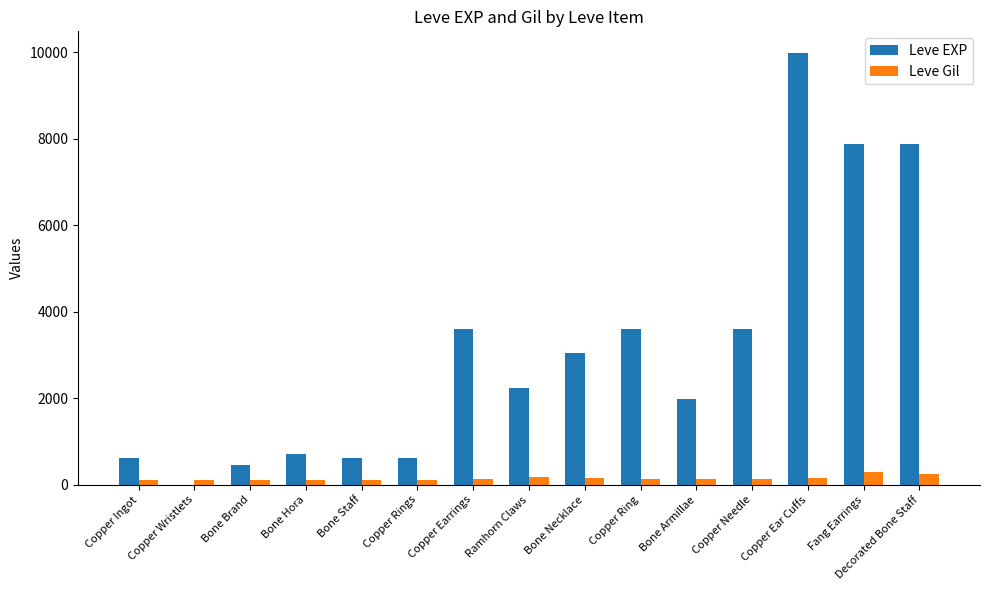

Which series has the largest total across all categories?

Leve EXP